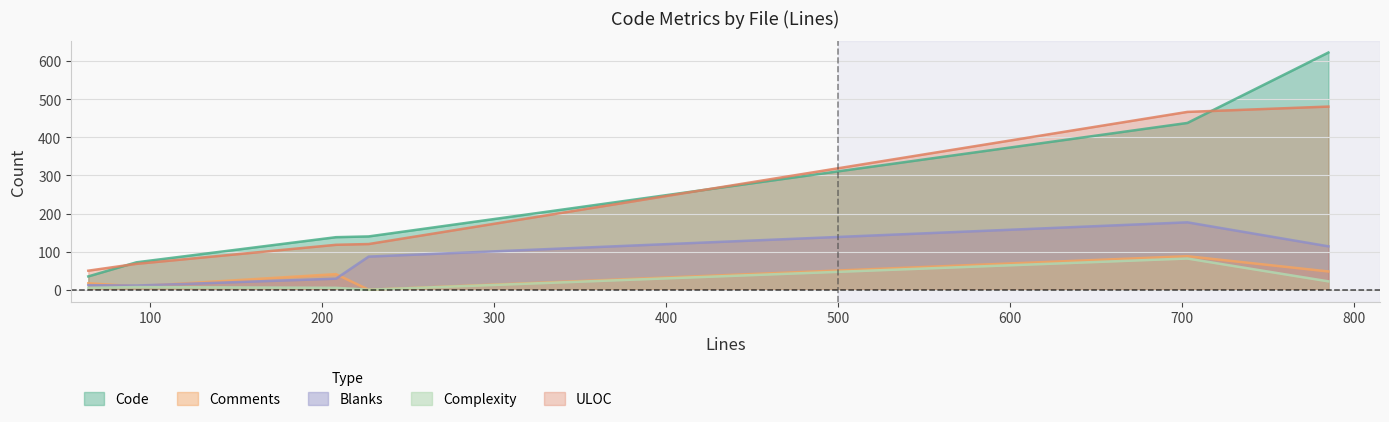

What is the highest value of the ULOC series?

481